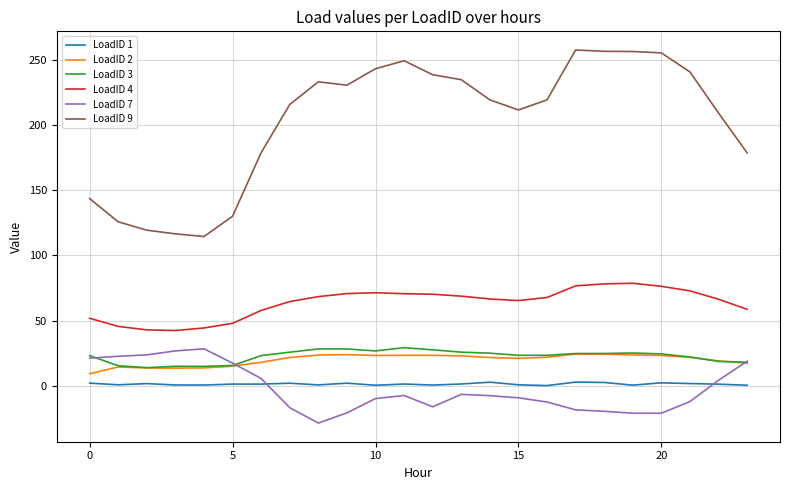

True or false: LoadID 3 and LoadID 9 cross at least once.

False